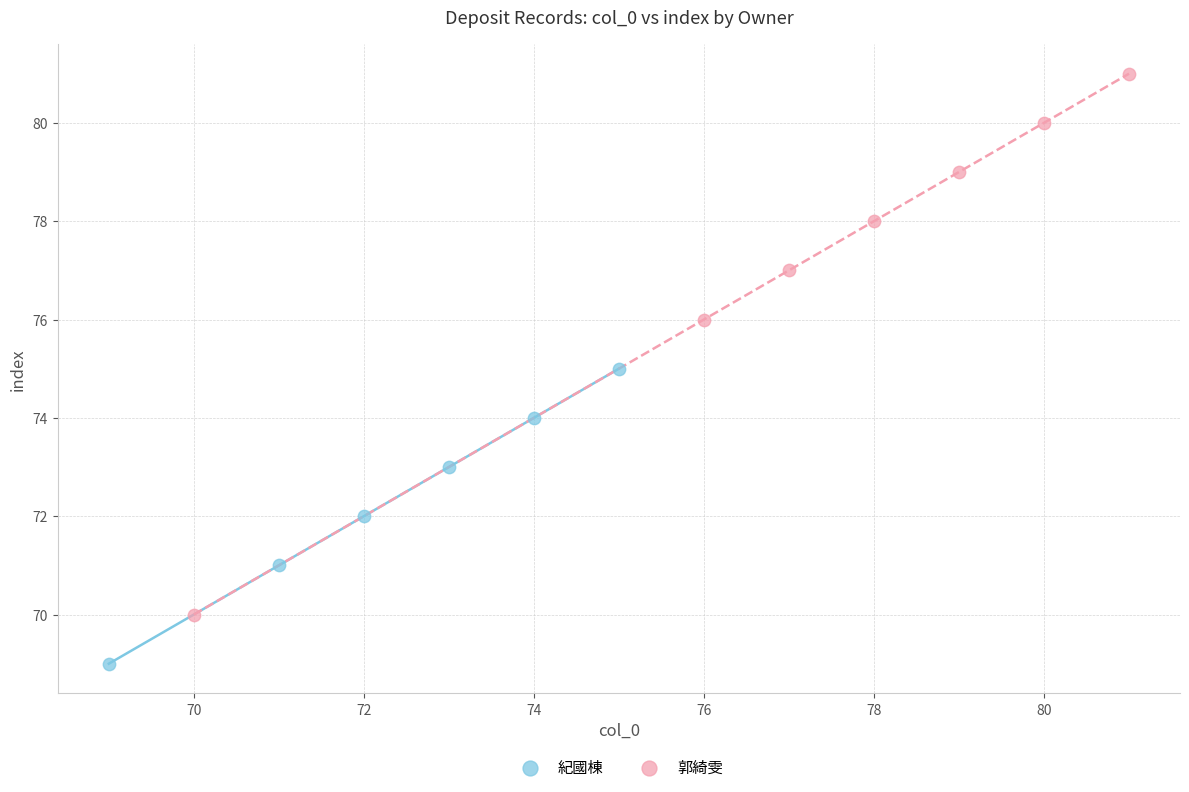

What are all the series names shown in the legend?

紀國棟, 郭綺雯